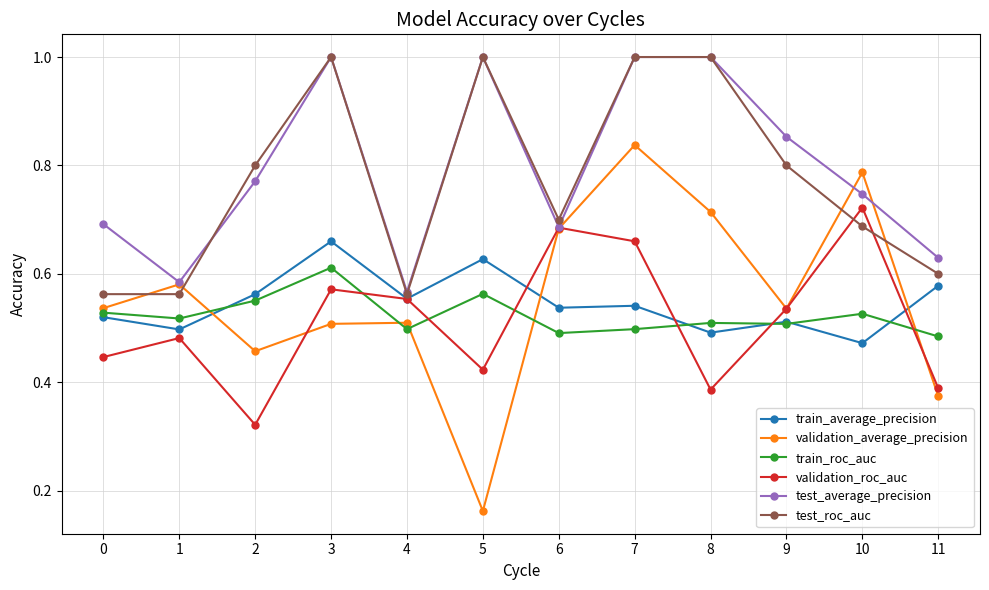

Is it true that train_average_precision equals 0.8 at 4?

False